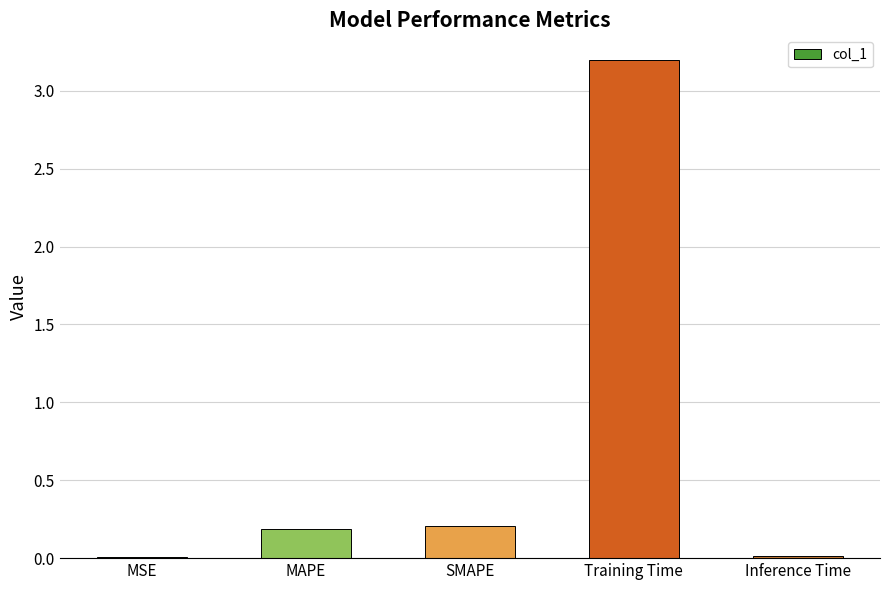

Which category has the highest value across all series?

Training Time